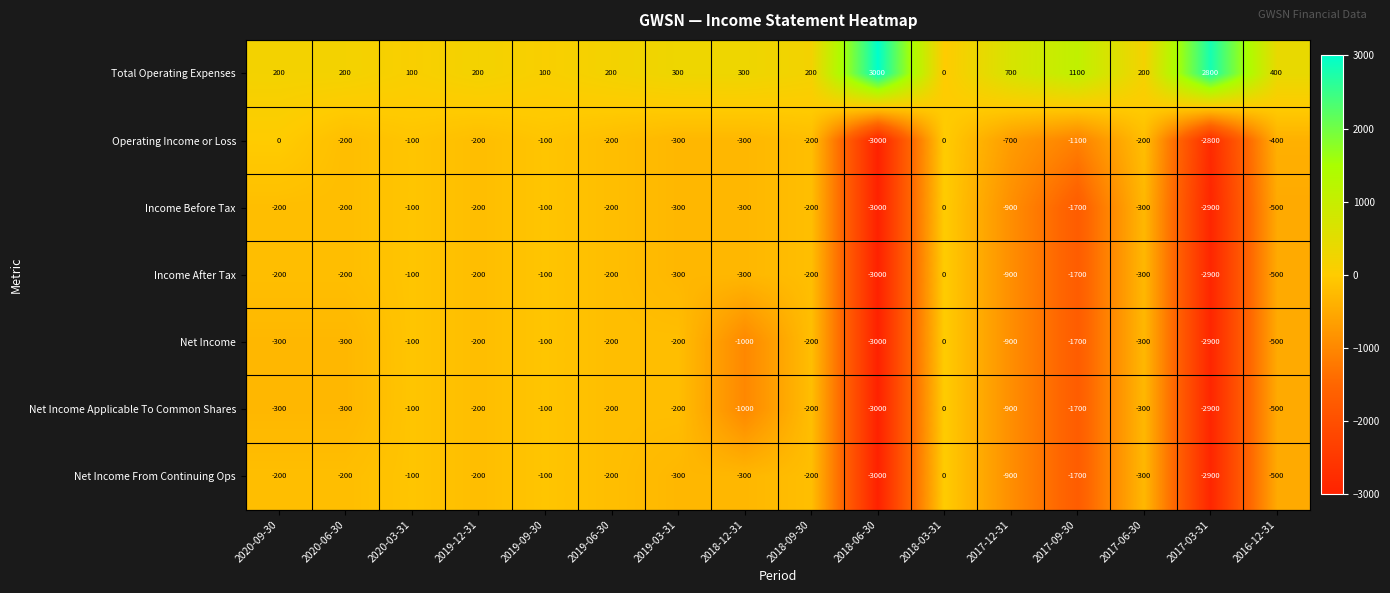

What is the average value of the Income Before Tax series?

-694